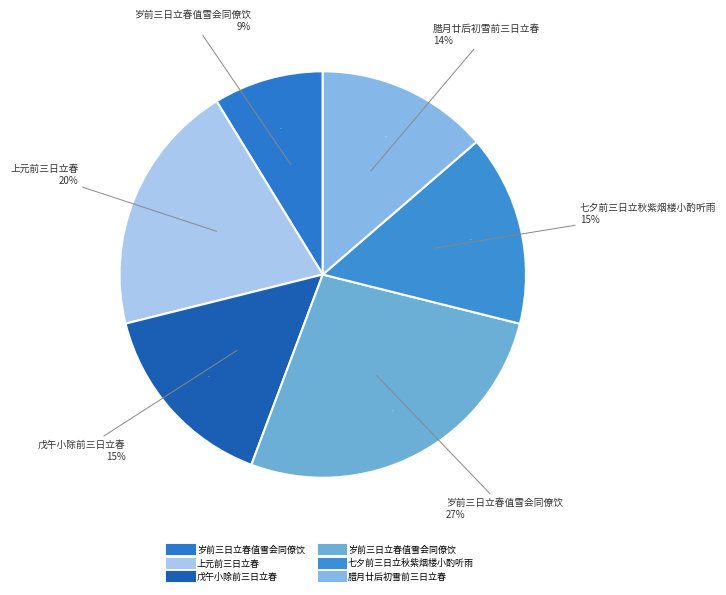

Does 岁前三日立春值雪会同僚饮 represent more than half of the total?

No